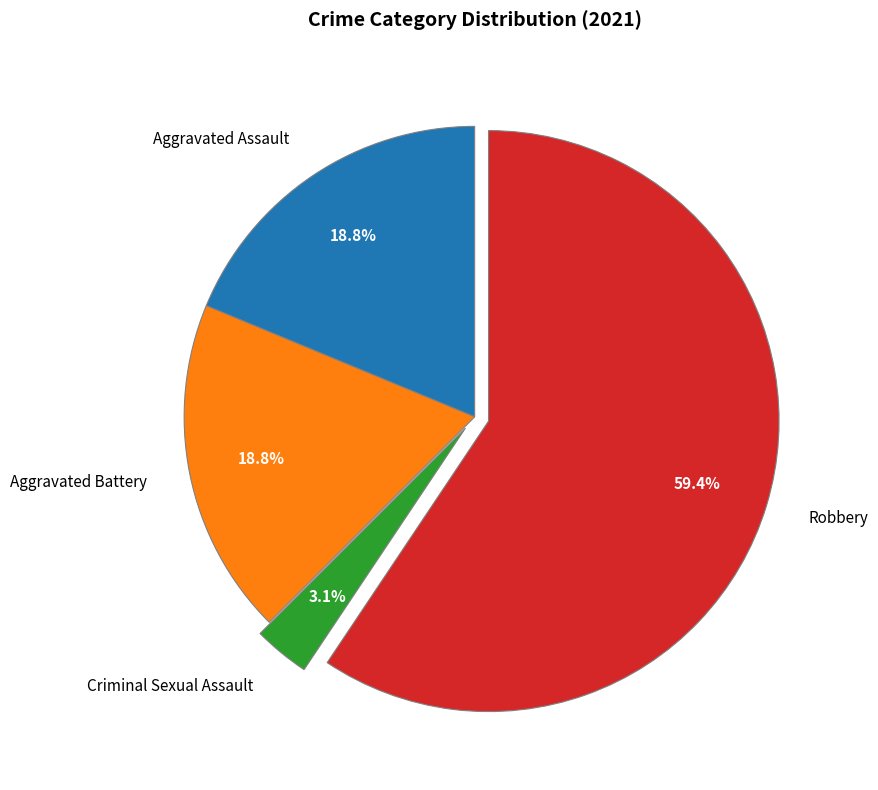

Which slice represents more than half of the pie?

Robbery